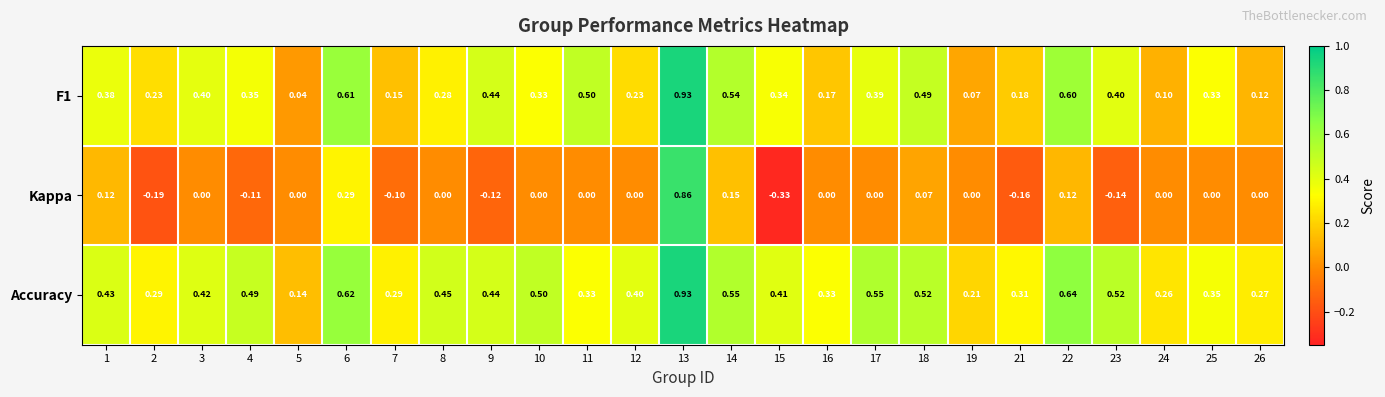

At 11, list the series in order from largest to smallest.

F1, Accuracy, Kappa